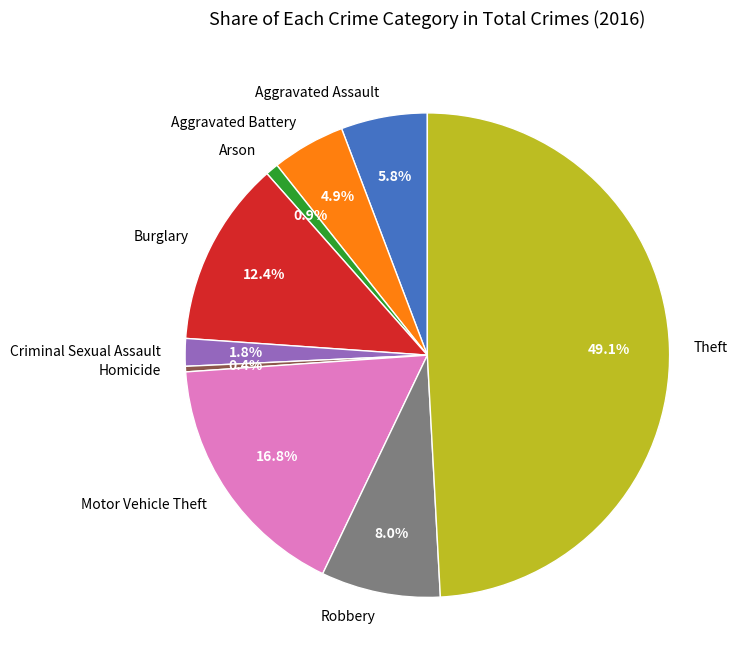

Combined, what portion of the pie is Burglary and Criminal Sexual Assault?

14.2%